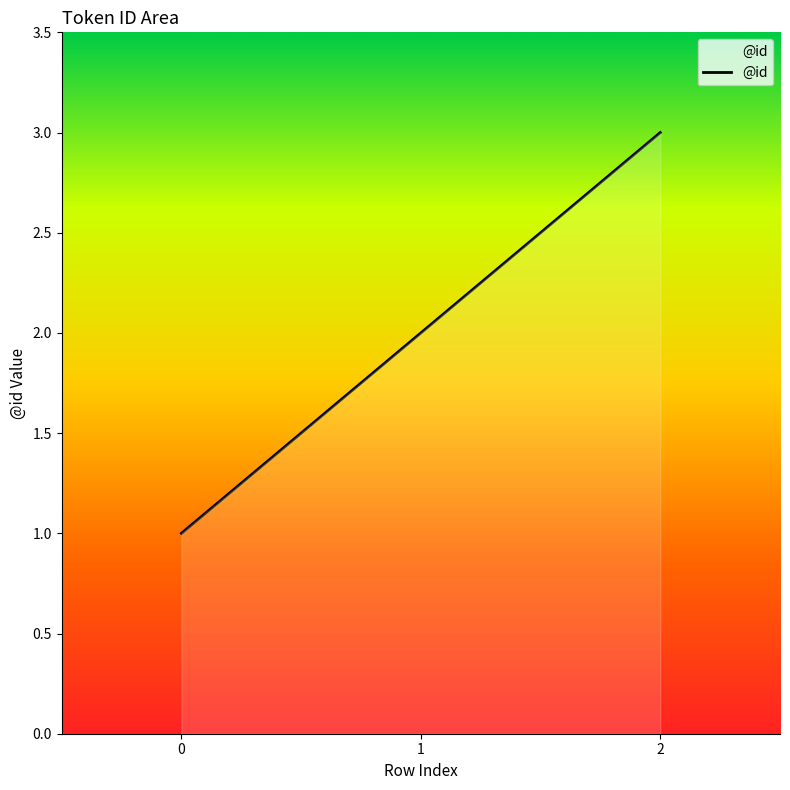

Rank the categories by value from lowest to highest.

0, 1, 2